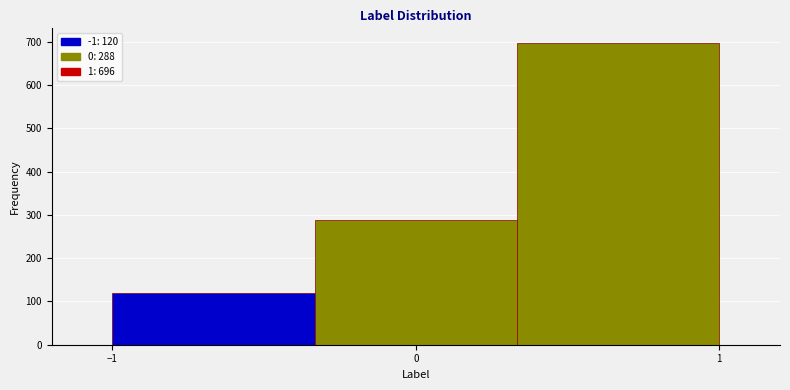

Which range on the x-axis has the tallest bar?

0.3 to 1.0